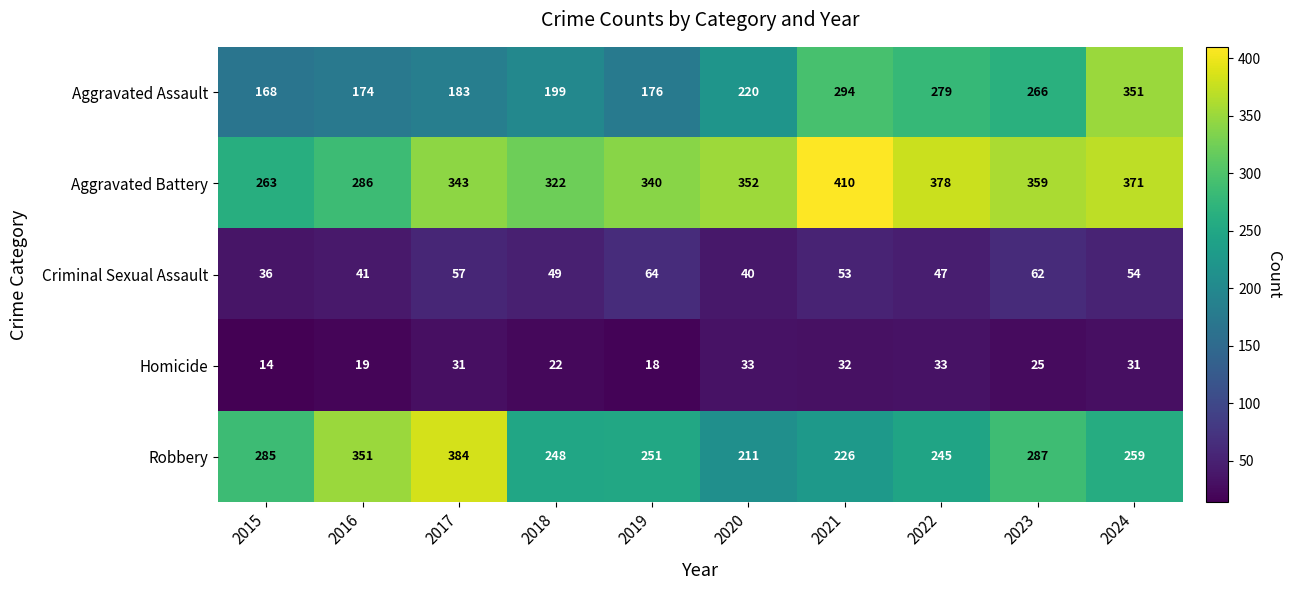

Is it true that Aggravated Assault equals 351 at 2024?

True